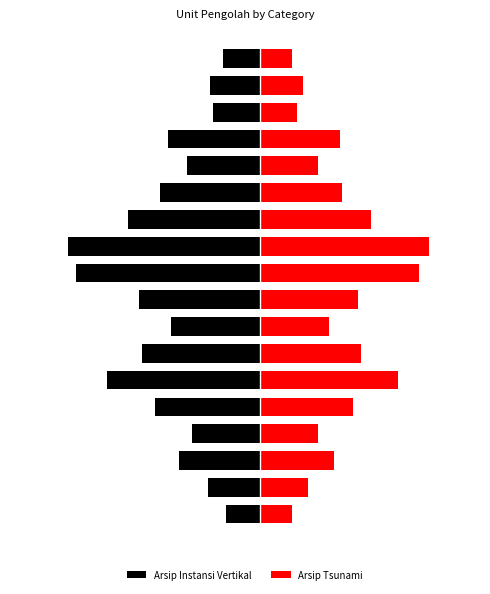

The value of Arsip Instansi Vertikal at 15 is -1.8. True or false?

True